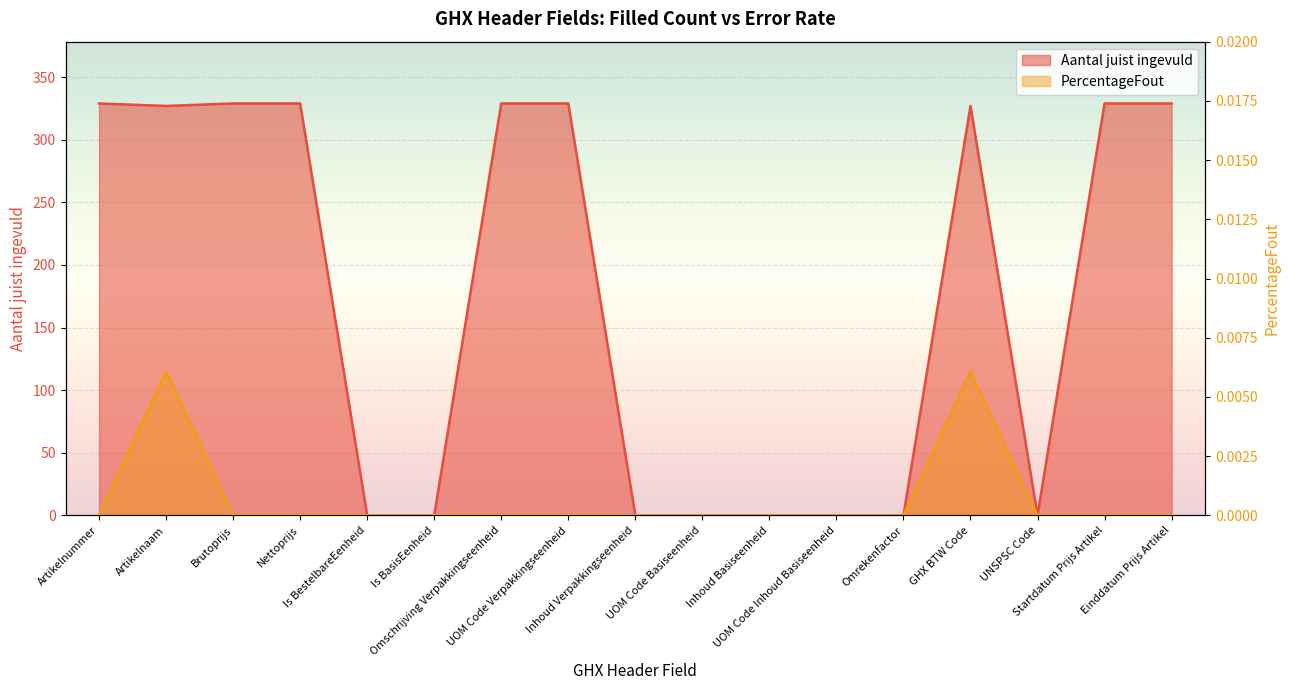

True or false: PercentageFout and Aantal juist ingevuld cross at least once.

False